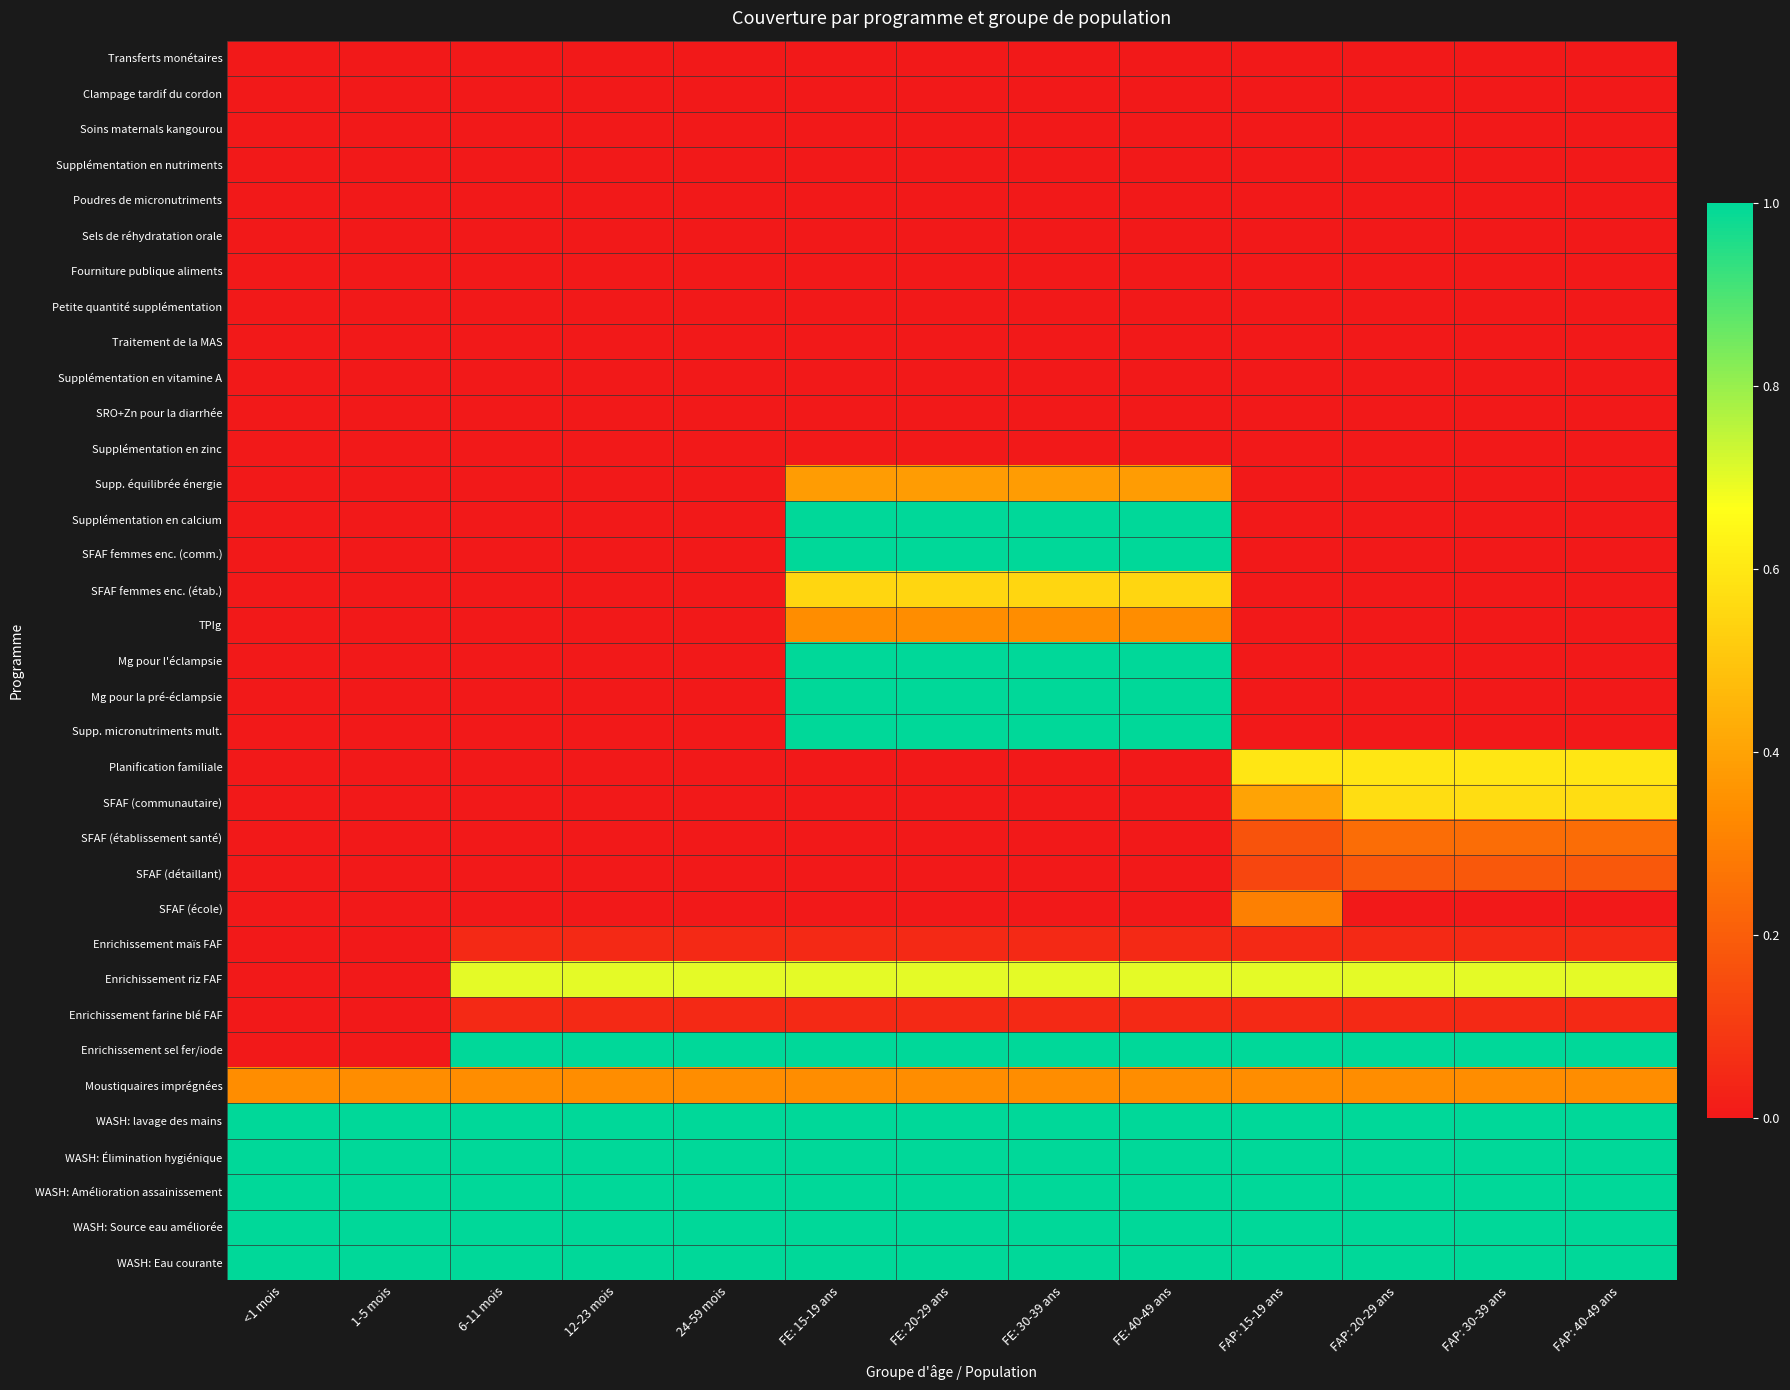

Reading left to right, transcribe all the data shown in this chart.

Transferts monétaires: <1 mois=0.0	1-5 mois=0.0	6-11 mois=0.0	12-23 mois=0.0	24-59 mois=0.0	FE: 15-19 ans=0.0	FE: 20-29 ans=0.0	FE: 30-39 ans=0.0	FE: 40-49 ans=0.0	FAP: 15-19 ans=0.0	FAP: 20-29 ans=0.0	FAP: 30-39 ans=0.0	FAP: 40-49 ans=0.0
Clampage tardif du cordon: <1 mois=0.0	1-5 mois=0.0	6-11 mois=0.0	12-23 mois=0.0	24-59 mois=0.0	FE: 15-19 ans=0.0	FE: 20-29 ans=0.0	FE: 30-39 ans=0.0	FE: 40-49 ans=0.0	FAP: 15-19 ans=0.0	FAP: 20-29 ans=0.0	FAP: 30-39 ans=0.0	FAP: 40-49 ans=0.0
Soins maternals kangourou: <1 mois=0.0	1-5 mois=0.0	6-11 mois=0.0	12-23 mois=0.0	24-59 mois=0.0	FE: 15-19 ans=0.0	FE: 20-29 ans=0.0	FE: 30-39 ans=0.0	FE: 40-49 ans=0.0	FAP: 15-19 ans=0.0	FAP: 20-29 ans=0.0	FAP: 30-39 ans=0.0	FAP: 40-49 ans=0.0
Supplémentation en nutriments: <1 mois=0.0	1-5 mois=0.0	6-11 mois=0.0	12-23 mois=0.0	24-59 mois=0.0	FE: 15-19 ans=0.0	FE: 20-29 ans=0.0	FE: 30-39 ans=0.0	FE: 40-49 ans=0.0	FAP: 15-19 ans=0.0	FAP: 20-29 ans=0.0	FAP: 30-39 ans=0.0	FAP: 40-49 ans=0.0
Poudres de micronutriments: <1 mois=0.0	1-5 mois=0.0	6-11 mois=0.0	12-23 mois=0.0	24-59 mois=0.0	FE: 15-19 ans=0.0	FE: 20-29 ans=0.0	FE: 30-39 ans=0.0	FE: 40-49 ans=0.0	FAP: 15-19 ans=0.0	FAP: 20-29 ans=0.0	FAP: 30-39 ans=0.0	FAP: 40-49 ans=0.0
Sels de réhydratation orale: <1 mois=0.0	1-5 mois=0.0	6-11 mois=0.0	12-23 mois=0.0	24-59 mois=0.0	FE: 15-19 ans=0.0	FE: 20-29 ans=0.0	FE: 30-39 ans=0.0	FE: 40-49 ans=0.0	FAP: 15-19 ans=0.0	FAP: 20-29 ans=0.0	FAP: 30-39 ans=0.0	FAP: 40-49 ans=0.0
Fourniture publique aliments: <1 mois=0.0	1-5 mois=0.0	6-11 mois=0.0	12-23 mois=0.0	24-59 mois=0.0	FE: 15-19 ans=0.0	FE: 20-29 ans=0.0	FE: 30-39 ans=0.0	FE: 40-49 ans=0.0	FAP: 15-19 ans=0.0	FAP: 20-29 ans=0.0	FAP: 30-39 ans=0.0	FAP: 40-49 ans=0.0
Petite quantité supplémentation: <1 mois=0.0	1-5 mois=0.0	6-11 mois=0.0	12-23 mois=0.0	24-59 mois=0.0	FE: 15-19 ans=0.0	FE: 20-29 ans=0.0	FE: 30-39 ans=0.0	FE: 40-49 ans=0.0	FAP: 15-19 ans=0.0	FAP: 20-29 ans=0.0	FAP: 30-39 ans=0.0	FAP: 40-49 ans=0.0
Traitement de la MAS: <1 mois=0.0	1-5 mois=0.0	6-11 mois=0.0	12-23 mois=0.0	24-59 mois=0.0	FE: 15-19 ans=0.0	FE: 20-29 ans=0.0	FE: 30-39 ans=0.0	FE: 40-49 ans=0.0	FAP: 15-19 ans=0.0	FAP: 20-29 ans=0.0	FAP: 30-39 ans=0.0	FAP: 40-49 ans=0.0
Supplémentation en vitamine A: <1 mois=0.0	1-5 mois=0.0	6-11 mois=0.0	12-23 mois=0.0	24-59 mois=0.0	FE: 15-19 ans=0.0	FE: 20-29 ans=0.0	FE: 30-39 ans=0.0	FE: 40-49 ans=0.0	FAP: 15-19 ans=0.0	FAP: 20-29 ans=0.0	FAP: 30-39 ans=0.0	FAP: 40-49 ans=0.0
SRO+Zn pour la diarrhée: <1 mois=0.0	1-5 mois=0.0	6-11 mois=0.0	12-23 mois=0.0	24-59 mois=0.0	FE: 15-19 ans=0.0	FE: 20-29 ans=0.0	FE: 30-39 ans=0.0	FE: 40-49 ans=0.0	FAP: 15-19 ans=0.0	FAP: 20-29 ans=0.0	FAP: 30-39 ans=0.0	FAP: 40-49 ans=0.0
Supplémentation en zinc: <1 mois=0.0	1-5 mois=0.0	6-11 mois=0.0	12-23 mois=0.0	24-59 mois=0.0	FE: 15-19 ans=0.0	FE: 20-29 ans=0.0	FE: 30-39 ans=0.0	FE: 40-49 ans=0.0	FAP: 15-19 ans=0.0	FAP: 20-29 ans=0.0	FAP: 30-39 ans=0.0	FAP: 40-49 ans=0.0
Supp. équilibrée énergie: <1 mois=0.0	1-5 mois=0.0	6-11 mois=0.0	12-23 mois=0.0	24-59 mois=0.0	FE: 15-19 ans=0.4	FE: 20-29 ans=0.4	FE: 30-39 ans=0.4	FE: 40-49 ans=0.4	FAP: 15-19 ans=0.0	FAP: 20-29 ans=0.0	FAP: 30-39 ans=0.0	FAP: 40-49 ans=0.0
Supplémentation en calcium: <1 mois=0.0	1-5 mois=0.0	6-11 mois=0.0	12-23 mois=0.0	24-59 mois=0.0	FE: 15-19 ans=1.0	FE: 20-29 ans=1.0	FE: 30-39 ans=1.0	FE: 40-49 ans=1.0	FAP: 15-19 ans=0.0	FAP: 20-29 ans=0.0	FAP: 30-39 ans=0.0	FAP: 40-49 ans=0.0
SFAF femmes enc. (comm.): <1 mois=0.0	1-5 mois=0.0	6-11 mois=0.0	12-23 mois=0.0	24-59 mois=0.0	FE: 15-19 ans=1.0	FE: 20-29 ans=1.0	FE: 30-39 ans=1.0	FE: 40-49 ans=1.0	FAP: 15-19 ans=0.0	FAP: 20-29 ans=0.0	FAP: 30-39 ans=0.0	FAP: 40-49 ans=0.0
SFAF femmes enc. (étab.): <1 mois=0.0	1-5 mois=0.0	6-11 mois=0.0	12-23 mois=0.0	24-59 mois=0.0	FE: 15-19 ans=0.5	FE: 20-29 ans=0.5	FE: 30-39 ans=0.5	FE: 40-49 ans=0.5	FAP: 15-19 ans=0.0	FAP: 20-29 ans=0.0	FAP: 30-39 ans=0.0	FAP: 40-49 ans=0.0
TPIg: <1 mois=0.0	1-5 mois=0.0	6-11 mois=0.0	12-23 mois=0.0	24-59 mois=0.0	FE: 15-19 ans=0.3	FE: 20-29 ans=0.3	FE: 30-39 ans=0.3	FE: 40-49 ans=0.3	FAP: 15-19 ans=0.0	FAP: 20-29 ans=0.0	FAP: 30-39 ans=0.0	FAP: 40-49 ans=0.0
Mg pour l'éclampsie: <1 mois=0.0	1-5 mois=0.0	6-11 mois=0.0	12-23 mois=0.0	24-59 mois=0.0	FE: 15-19 ans=1.0	FE: 20-29 ans=1.0	FE: 30-39 ans=1.0	FE: 40-49 ans=1.0	FAP: 15-19 ans=0.0	FAP: 20-29 ans=0.0	FAP: 30-39 ans=0.0	FAP: 40-49 ans=0.0
Mg pour la pré-éclampsie: <1 mois=0.0	1-5 mois=0.0	6-11 mois=0.0	12-23 mois=0.0	24-59 mois=0.0	FE: 15-19 ans=1.0	FE: 20-29 ans=1.0	FE: 30-39 ans=1.0	FE: 40-49 ans=1.0	FAP: 15-19 ans=0.0	FAP: 20-29 ans=0.0	FAP: 30-39 ans=0.0	FAP: 40-49 ans=0.0
Supp. micronutriments mult.: <1 mois=0.0	1-5 mois=0.0	6-11 mois=0.0	12-23 mois=0.0	24-59 mois=0.0	FE: 15-19 ans=1.0	FE: 20-29 ans=1.0	FE: 30-39 ans=1.0	FE: 40-49 ans=1.0	FAP: 15-19 ans=0.0	FAP: 20-29 ans=0.0	FAP: 30-39 ans=0.0	FAP: 40-49 ans=0.0
Planification familiale: <1 mois=0.0	1-5 mois=0.0	6-11 mois=0.0	12-23 mois=0.0	24-59 mois=0.0	FE: 15-19 ans=0.0	FE: 20-29 ans=0.0	FE: 30-39 ans=0.0	FE: 40-49 ans=0.0	FAP: 15-19 ans=0.6	FAP: 20-29 ans=0.6	FAP: 30-39 ans=0.6	FAP: 40-49 ans=0.6
SFAF (communautaire): <1 mois=0.0	1-5 mois=0.0	6-11 mois=0.0	12-23 mois=0.0	24-59 mois=0.0	FE: 15-19 ans=0.0	FE: 20-29 ans=0.0	FE: 30-39 ans=0.0	FE: 40-49 ans=0.0	FAP: 15-19 ans=0.4	FAP: 20-29 ans=0.6	FAP: 30-39 ans=0.6	FAP: 40-49 ans=0.6
SFAF (établissement santé): <1 mois=0.0	1-5 mois=0.0	6-11 mois=0.0	12-23 mois=0.0	24-59 mois=0.0	FE: 15-19 ans=0.0	FE: 20-29 ans=0.0	FE: 30-39 ans=0.0	FE: 40-49 ans=0.0	FAP: 15-19 ans=0.2	FAP: 20-29 ans=0.2	FAP: 30-39 ans=0.2	FAP: 40-49 ans=0.2
SFAF (détaillant): <1 mois=0.0	1-5 mois=0.0	6-11 mois=0.0	12-23 mois=0.0	24-59 mois=0.0	FE: 15-19 ans=0.0	FE: 20-29 ans=0.0	FE: 30-39 ans=0.0	FE: 40-49 ans=0.0	FAP: 15-19 ans=0.1	FAP: 20-29 ans=0.2	FAP: 30-39 ans=0.2	FAP: 40-49 ans=0.2
SFAF (école): <1 mois=0.0	1-5 mois=0.0	6-11 mois=0.0	12-23 mois=0.0	24-59 mois=0.0	FE: 15-19 ans=0.0	FE: 20-29 ans=0.0	FE: 30-39 ans=0.0	FE: 40-49 ans=0.0	FAP: 15-19 ans=0.3	FAP: 20-29 ans=0.0	FAP: 30-39 ans=0.0	FAP: 40-49 ans=0.0
Enrichissement maïs FAF: <1 mois=0.0	1-5 mois=0.0	6-11 mois=0.1	12-23 mois=0.1	24-59 mois=0.1	FE: 15-19 ans=0.1	FE: 20-29 ans=0.1	FE: 30-39 ans=0.1	FE: 40-49 ans=0.1	FAP: 15-19 ans=0.1	FAP: 20-29 ans=0.1	FAP: 30-39 ans=0.1	FAP: 40-49 ans=0.1
Enrichissement riz FAF: <1 mois=0.0	1-5 mois=0.0	6-11 mois=0.7	12-23 mois=0.7	24-59 mois=0.7	FE: 15-19 ans=0.7	FE: 20-29 ans=0.7	FE: 30-39 ans=0.7	FE: 40-49 ans=0.7	FAP: 15-19 ans=0.7	FAP: 20-29 ans=0.7	FAP: 30-39 ans=0.7	FAP: 40-49 ans=0.7
Enrichissement farine blé FAF: <1 mois=0.0	1-5 mois=0.0	6-11 mois=0.1	12-23 mois=0.1	24-59 mois=0.1	FE: 15-19 ans=0.1	FE: 20-29 ans=0.1	FE: 30-39 ans=0.1	FE: 40-49 ans=0.1	FAP: 15-19 ans=0.1	FAP: 20-29 ans=0.1	FAP: 30-39 ans=0.1	FAP: 40-49 ans=0.1
Enrichissement sel fer/iode: <1 mois=0.0	1-5 mois=0.0	6-11 mois=1.0	12-23 mois=1.0	24-59 mois=1.0	FE: 15-19 ans=1.0	FE: 20-29 ans=1.0	FE: 30-39 ans=1.0	FE: 40-49 ans=1.0	FAP: 15-19 ans=1.0	FAP: 20-29 ans=1.0	FAP: 30-39 ans=1.0	FAP: 40-49 ans=1.0
Moustiquaires imprégnées: <1 mois=0.3	1-5 mois=0.3	6-11 mois=0.3	12-23 mois=0.3	24-59 mois=0.3	FE: 15-19 ans=0.3	FE: 20-29 ans=0.3	FE: 30-39 ans=0.3	FE: 40-49 ans=0.3	FAP: 15-19 ans=0.3	FAP: 20-29 ans=0.3	FAP: 30-39 ans=0.3	FAP: 40-49 ans=0.3
WASH: lavage des mains: <1 mois=1.0	1-5 mois=1.0	6-11 mois=1.0	12-23 mois=1.0	24-59 mois=1.0	FE: 15-19 ans=1.0	FE: 20-29 ans=1.0	FE: 30-39 ans=1.0	FE: 40-49 ans=1.0	FAP: 15-19 ans=1.0	FAP: 20-29 ans=1.0	FAP: 30-39 ans=1.0	FAP: 40-49 ans=1.0
WASH: Élimination hygiénique: <1 mois=1.0	1-5 mois=1.0	6-11 mois=1.0	12-23 mois=1.0	24-59 mois=1.0	FE: 15-19 ans=1.0	FE: 20-29 ans=1.0	FE: 30-39 ans=1.0	FE: 40-49 ans=1.0	FAP: 15-19 ans=1.0	FAP: 20-29 ans=1.0	FAP: 30-39 ans=1.0	FAP: 40-49 ans=1.0
WASH: Amélioration assainissement: <1 mois=1.0	1-5 mois=1.0	6-11 mois=1.0	12-23 mois=1.0	24-59 mois=1.0	FE: 15-19 ans=1.0	FE: 20-29 ans=1.0	FE: 30-39 ans=1.0	FE: 40-49 ans=1.0	FAP: 15-19 ans=1.0	FAP: 20-29 ans=1.0	FAP: 30-39 ans=1.0	FAP: 40-49 ans=1.0
WASH: Source eau améliorée: <1 mois=1.0	1-5 mois=1.0	6-11 mois=1.0	12-23 mois=1.0	24-59 mois=1.0	FE: 15-19 ans=1.0	FE: 20-29 ans=1.0	FE: 30-39 ans=1.0	FE: 40-49 ans=1.0	FAP: 15-19 ans=1.0	FAP: 20-29 ans=1.0	FAP: 30-39 ans=1.0	FAP: 40-49 ans=1.0
WASH: Eau courante: <1 mois=1.0	1-5 mois=1.0	6-11 mois=1.0	12-23 mois=1.0	24-59 mois=1.0	FE: 15-19 ans=1.0	FE: 20-29 ans=1.0	FE: 30-39 ans=1.0	FE: 40-49 ans=1.0	FAP: 15-19 ans=1.0	FAP: 20-29 ans=1.0	FAP: 30-39 ans=1.0	FAP: 40-49 ans=1.0